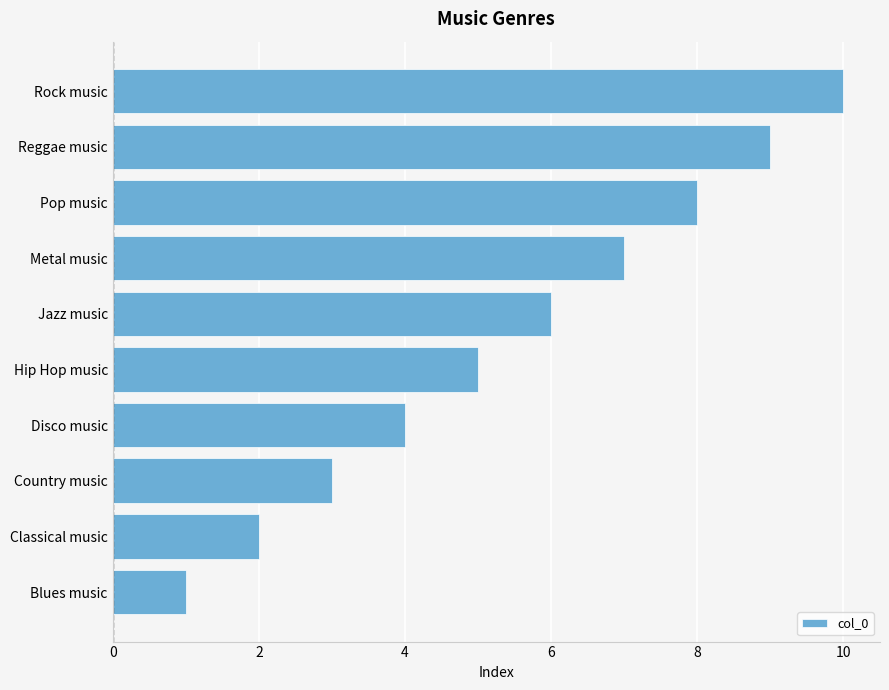

What is the average value?

6